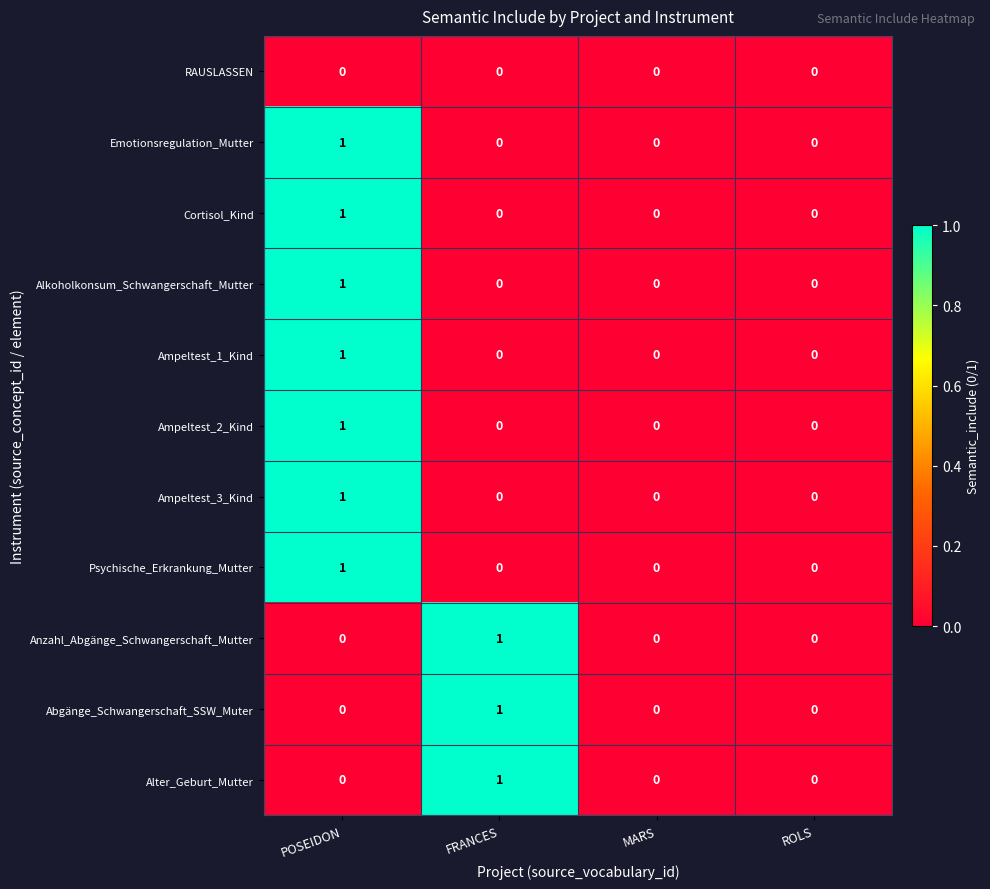

How many Cortisol_Kind values are between 0 and 1?

4